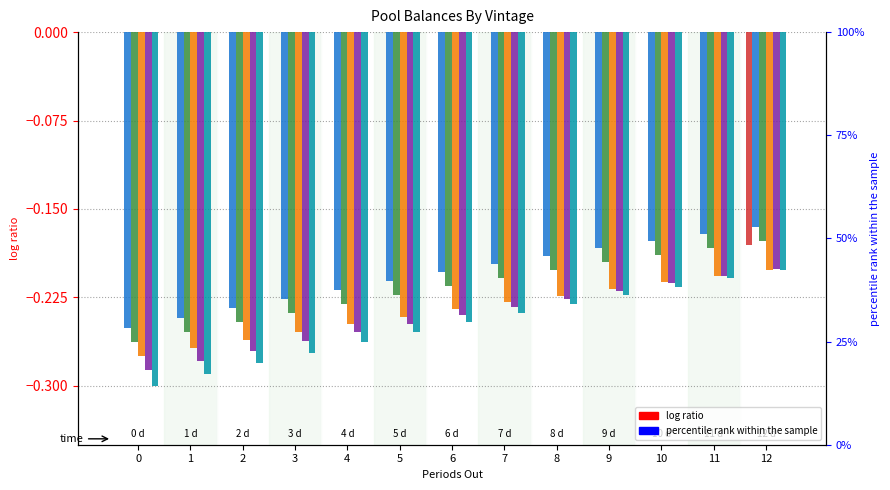

True or false: 2004-06-01 has a value of -0.1 at 6.

False